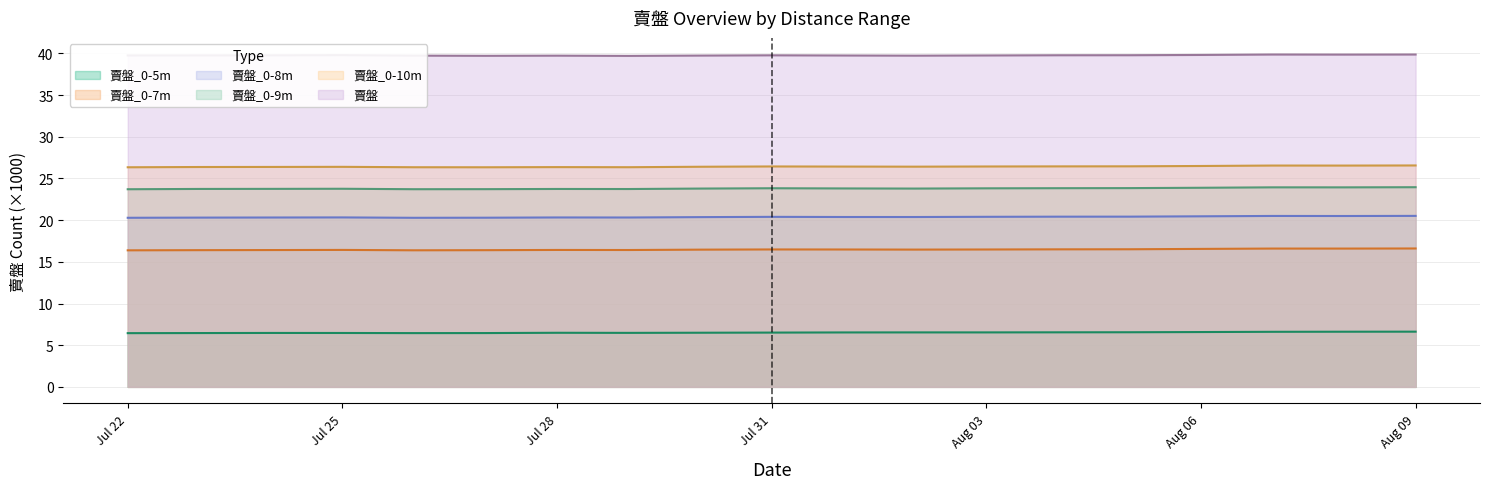

What is the maximum value shown in the chart?

39.9